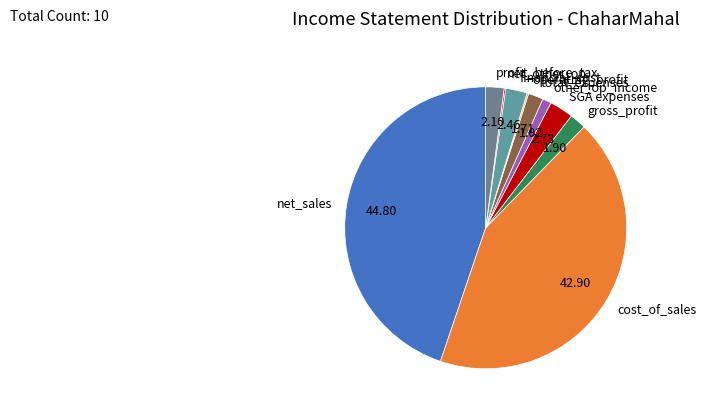

Is there a majority slice in this chart?

No